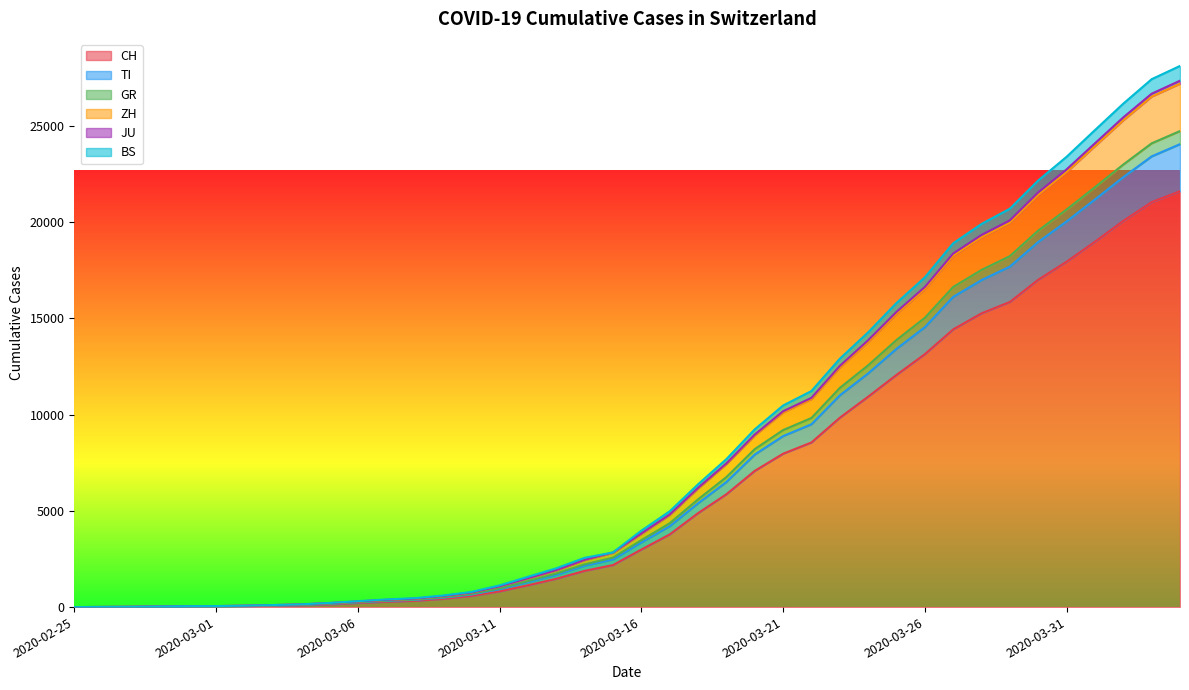

What is the approximate value of CH at 2020-03-17?

3774